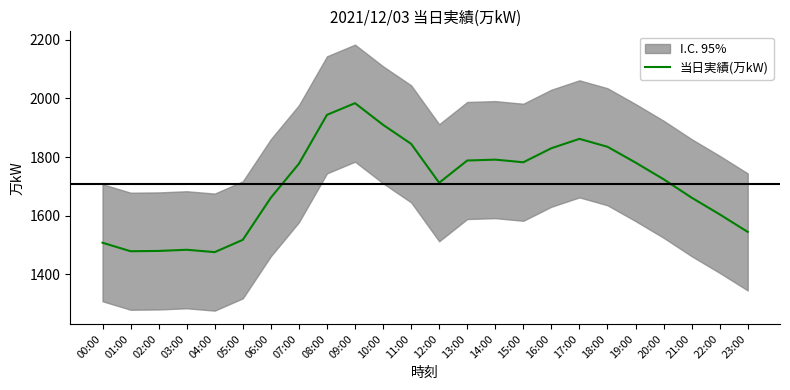

What is the difference between the maximum and minimum values?

509